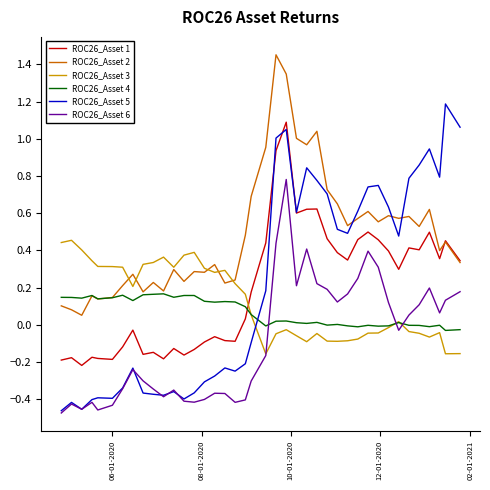

Which series has the widest spread of values?

ROC26_Asset 5